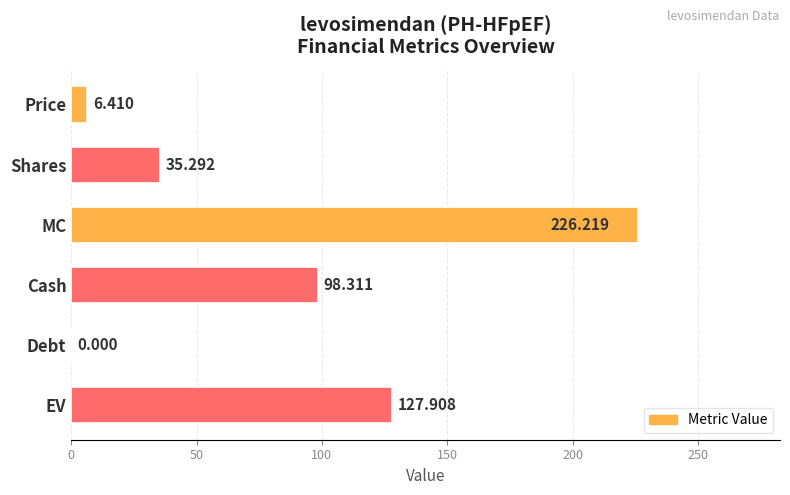

Which category has the highest value across all series?

MC